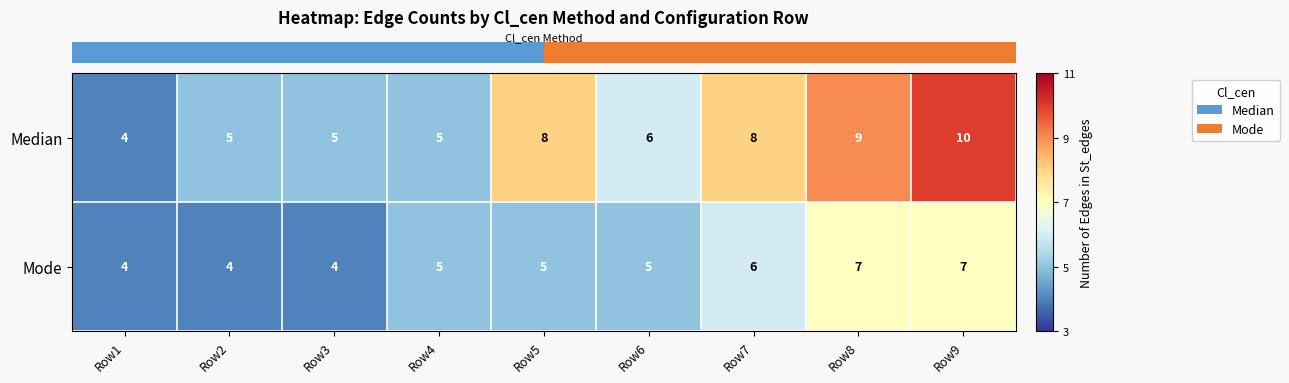

Is it true that Mode equals 7 at Row4?

False